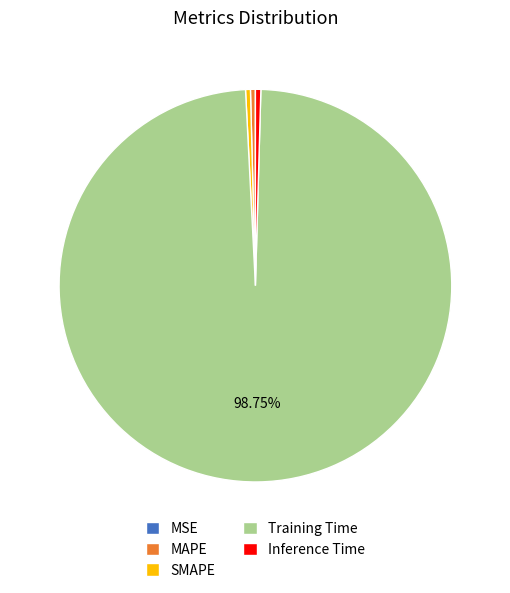

Combined, do SMAPE and MAPE account for over 50%?

No